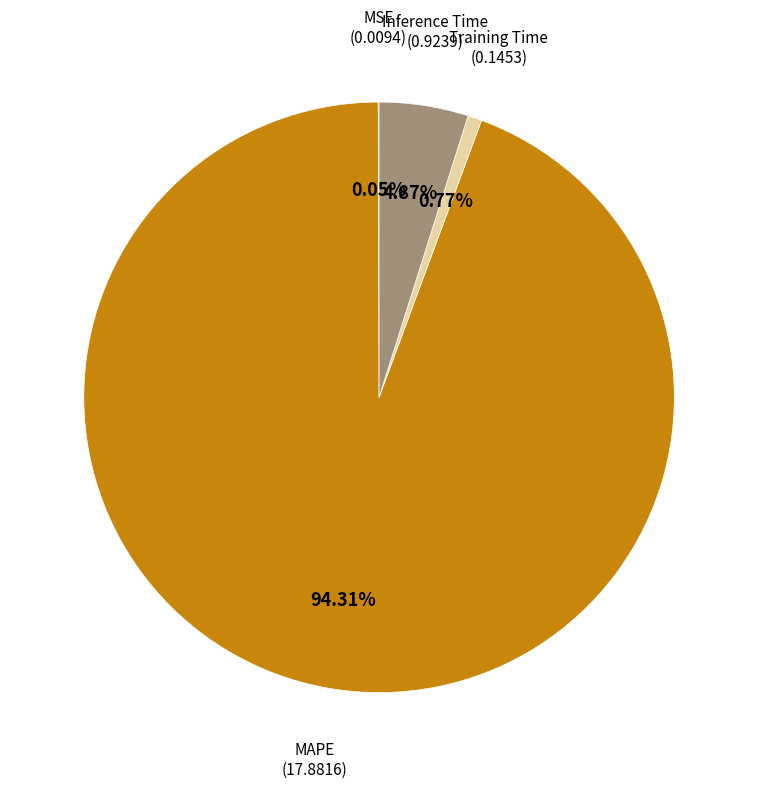

Is there a majority slice in this chart?

Yes